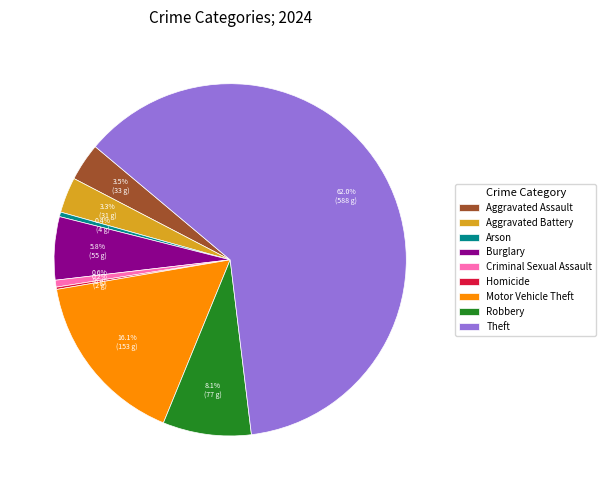

Combined, what portion of the pie is Burglary and Arson?

6.2%